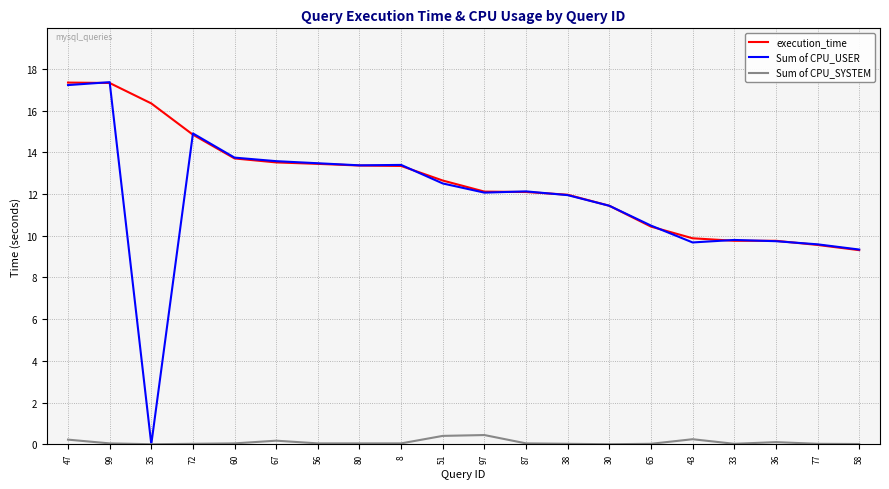

What is the maximum value shown in the chart?

17.4